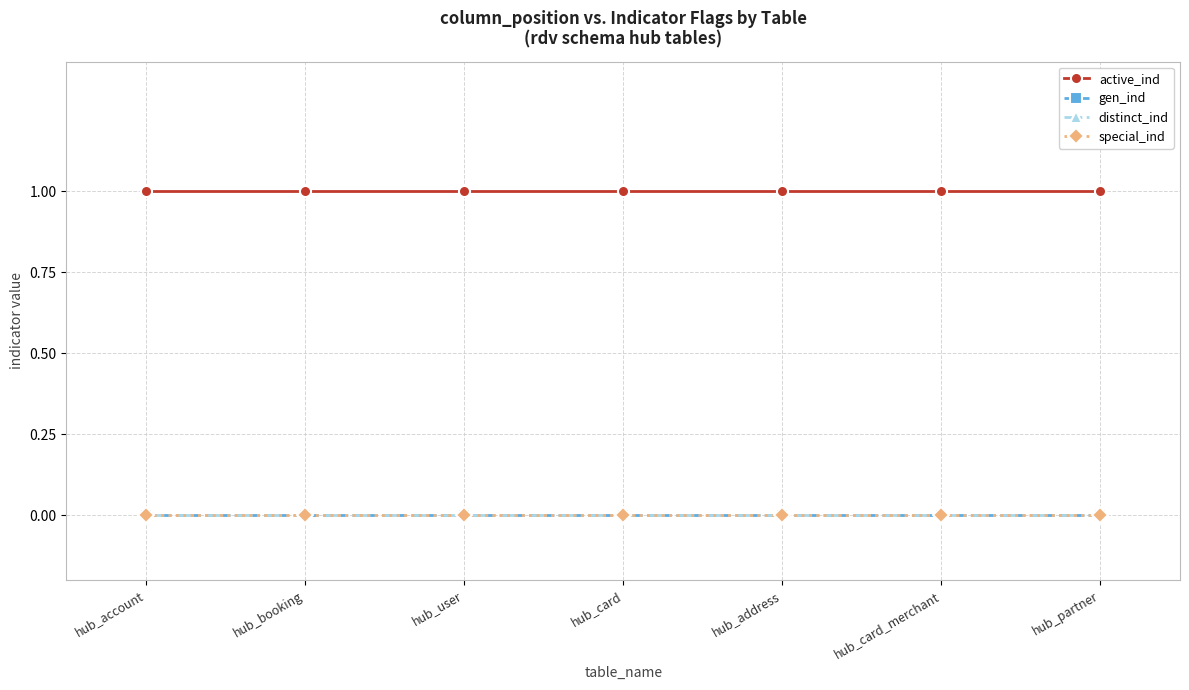

What are all the series names shown in the legend?

active_ind, gen_ind, distinct_ind, special_ind